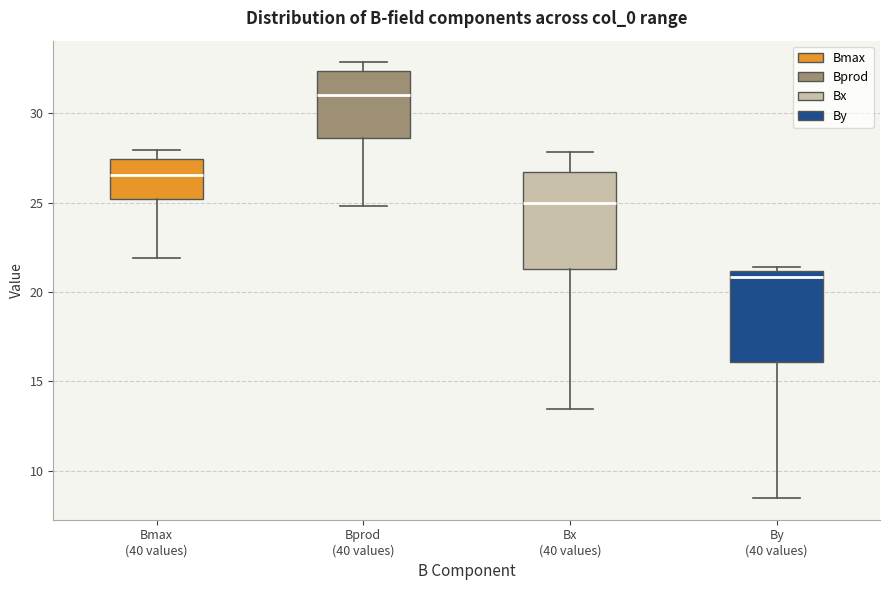

Which box's median line is the highest?

Bprod (40 values)